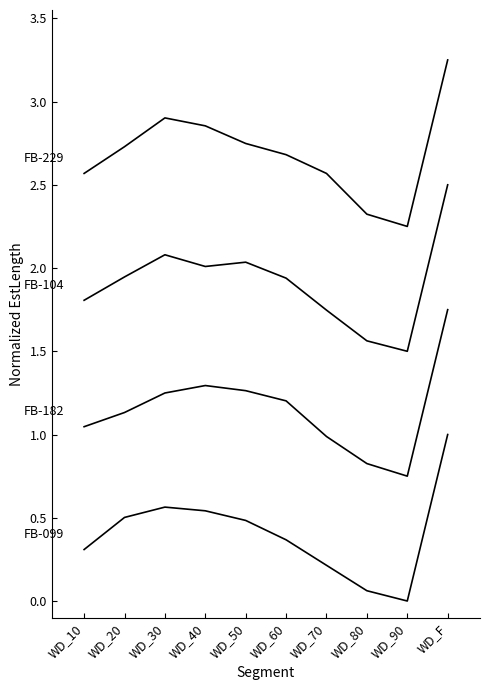

At which category is the sum across all series the highest?

WD_F